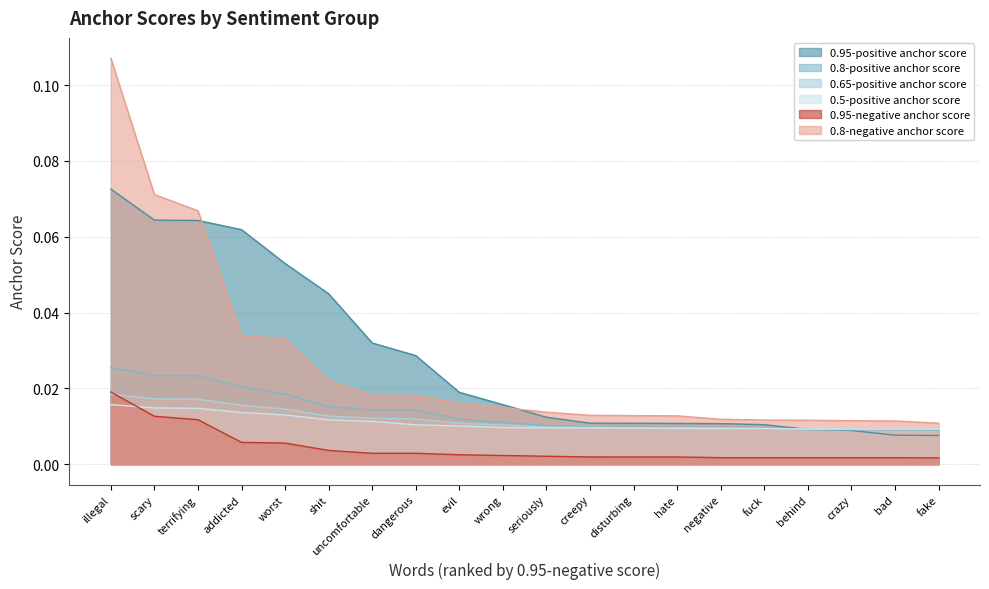

Where do 0.5-positive anchor score and 0.65-positive anchor score first cross each other?

negative and fuck